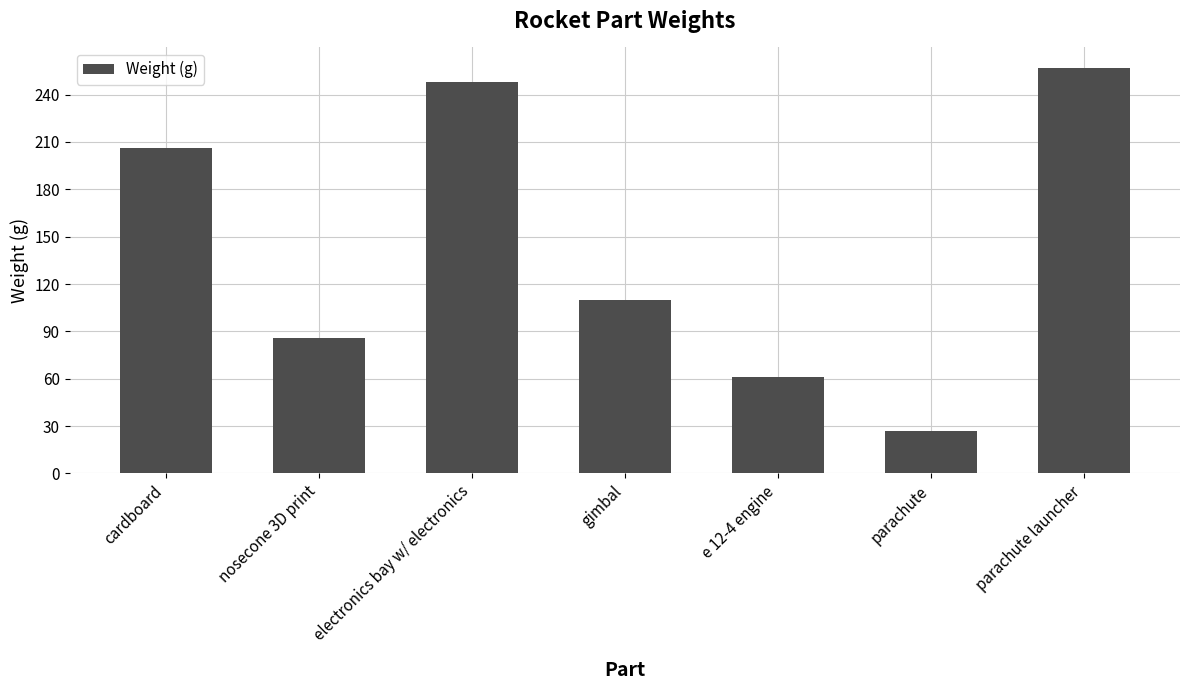

What is the value of the 3rd bar from the left?

248